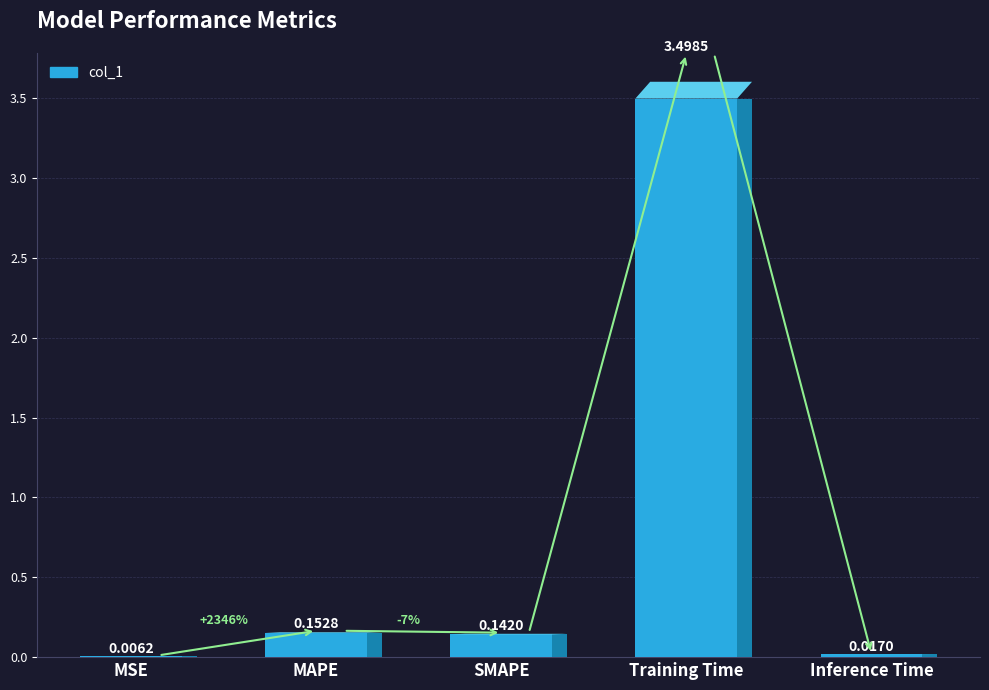

Rank the categories by value from lowest to highest.

MSE, Inference Time, SMAPE, MAPE, Training Time